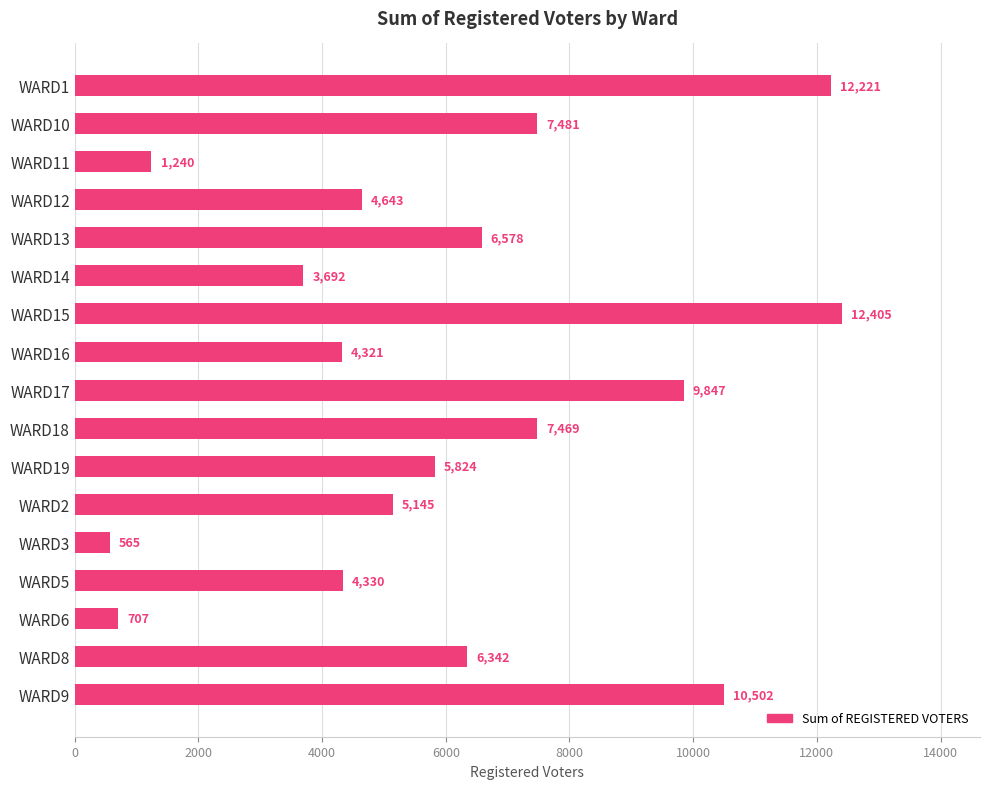

Reading top to bottom, list all the values displayed in this chart.

12221	7481	1240	4643	6578	3692	12405	4321	9847	7469	5824	5145	565	4330	707	6342	10502